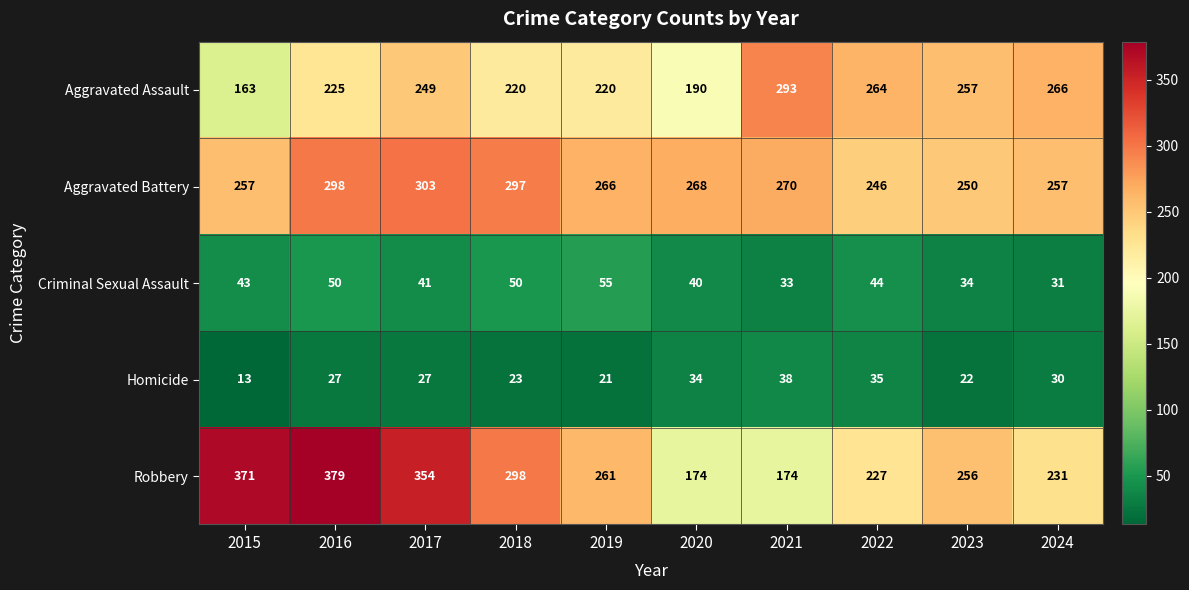

What is the spread (max minus min) of values at 2024?

236